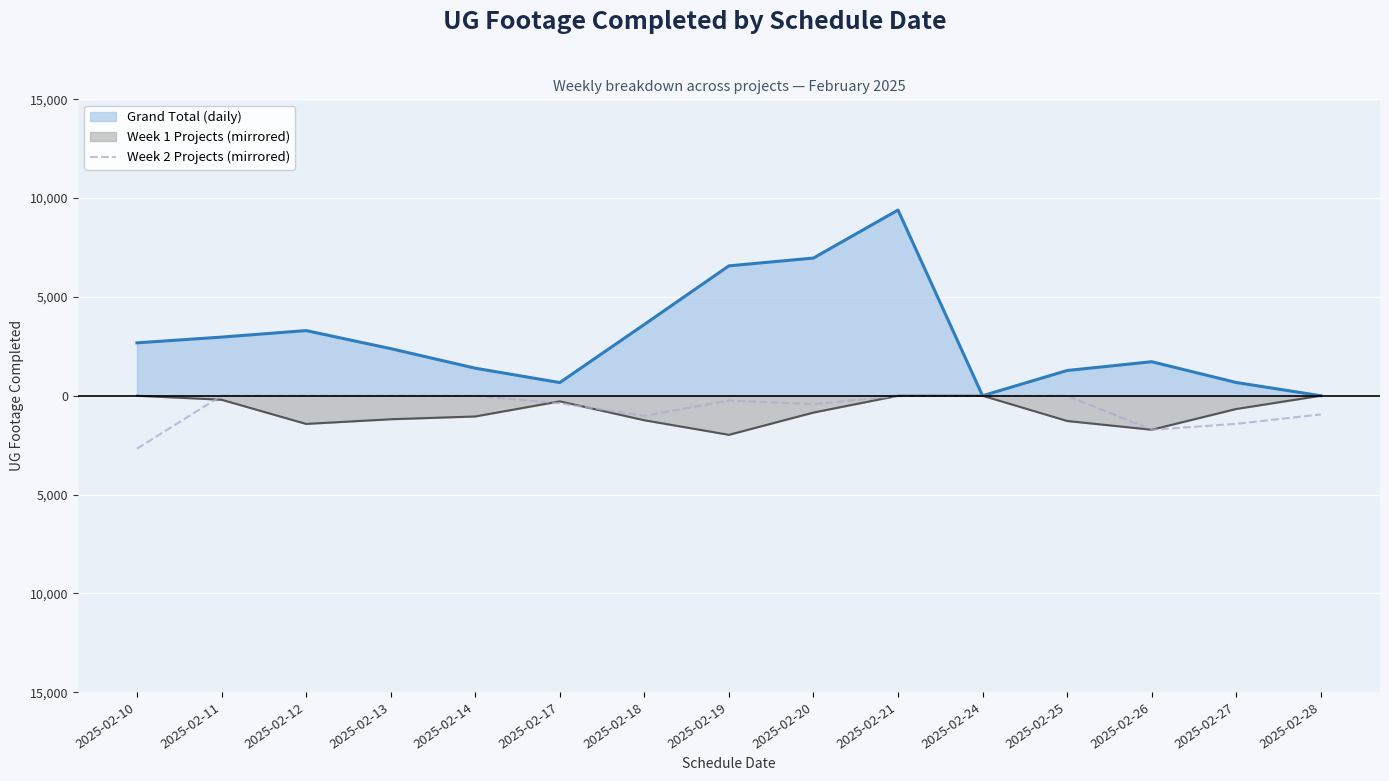

At which category does the chart reach its minimum across all series?

2025-02-10